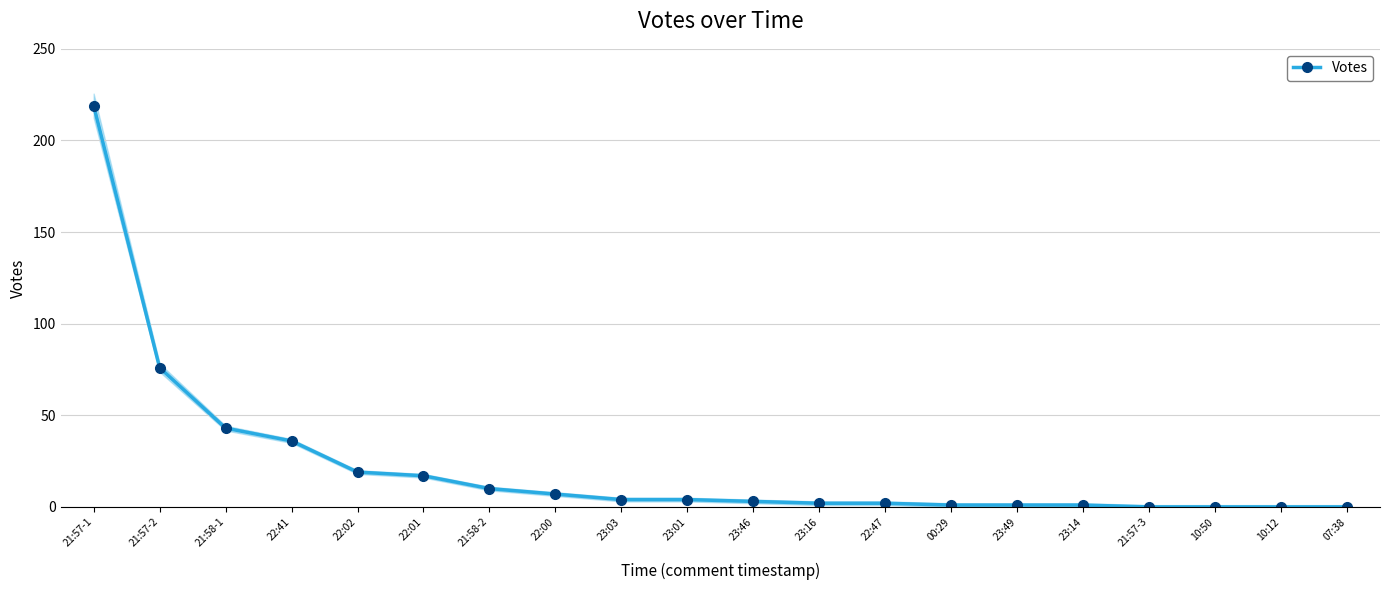

Reading left to right, list all the values displayed in this chart.

219	76	43	36	19	17	10	7	4	4	3	2	2	1	1	1	0	0	0	0